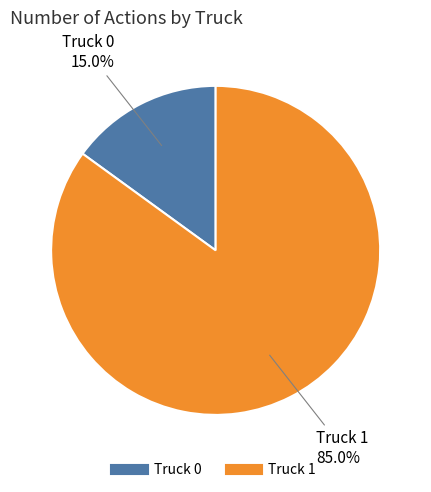

What is the smallest slice in the pie chart?

Truck 0